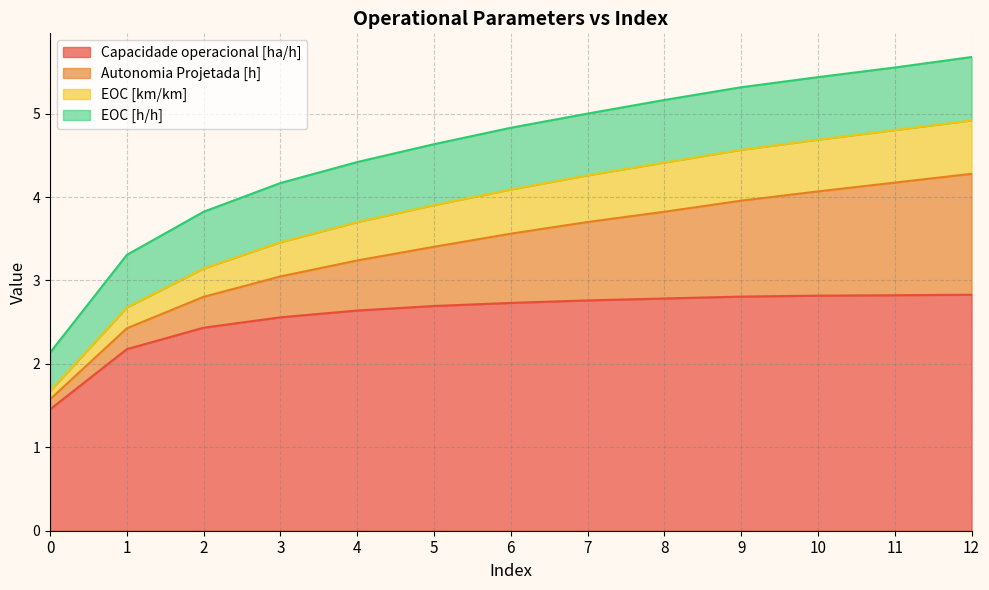

Which has a higher value, 9 or 8?

9